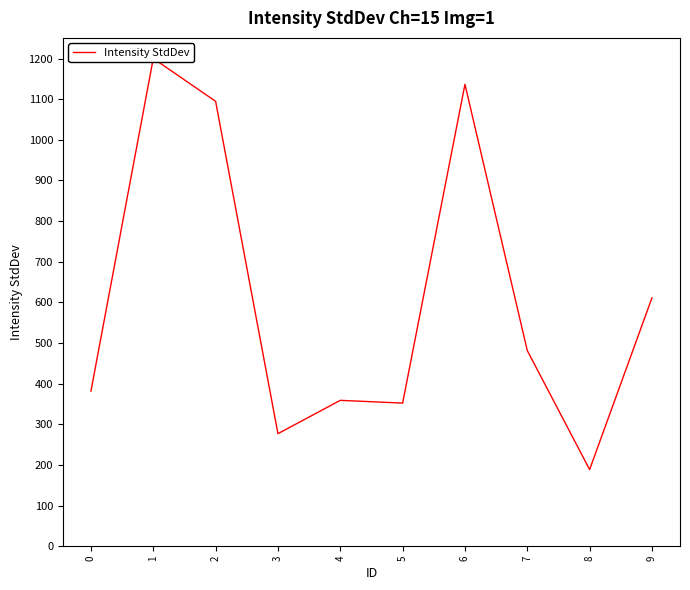

The value at 2 is 1094.7. True or false?

True